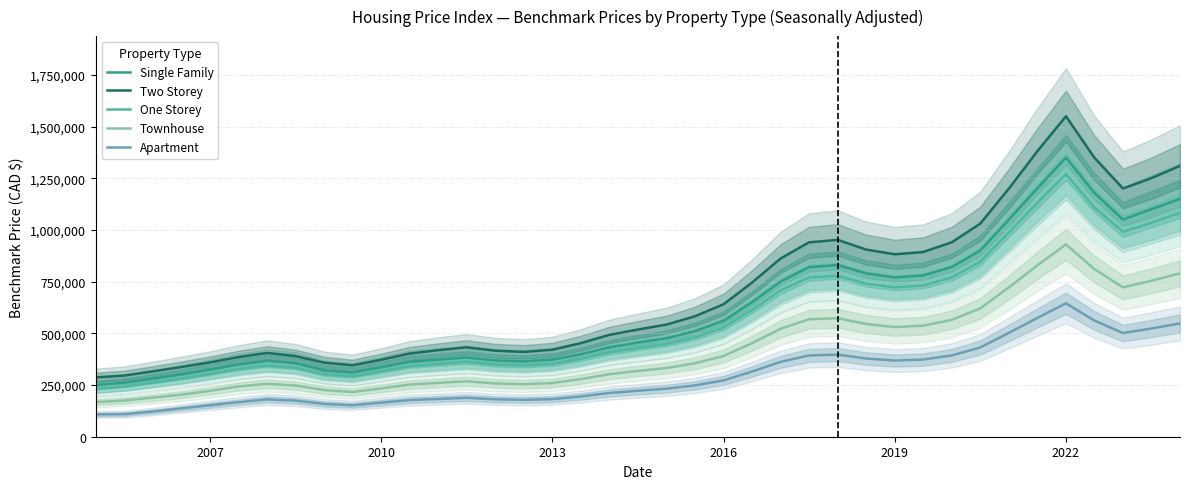

How many data points in Two Storey are above 518200?

19